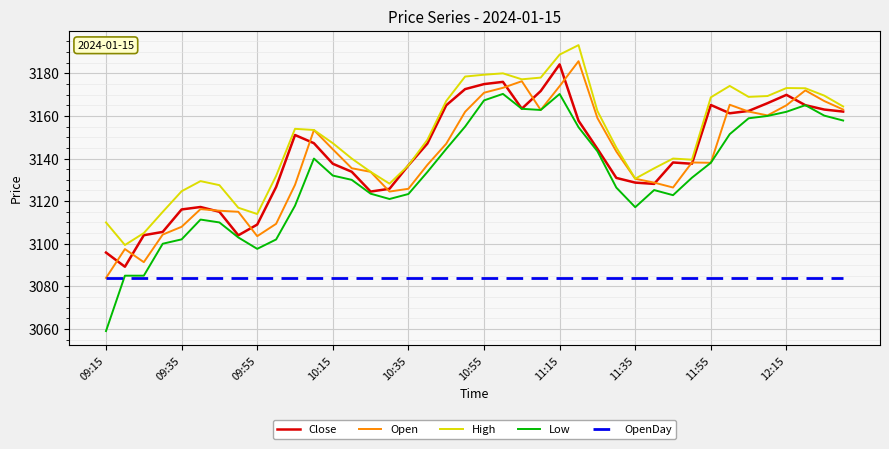

Which series has the largest range (max minus min)?

Low